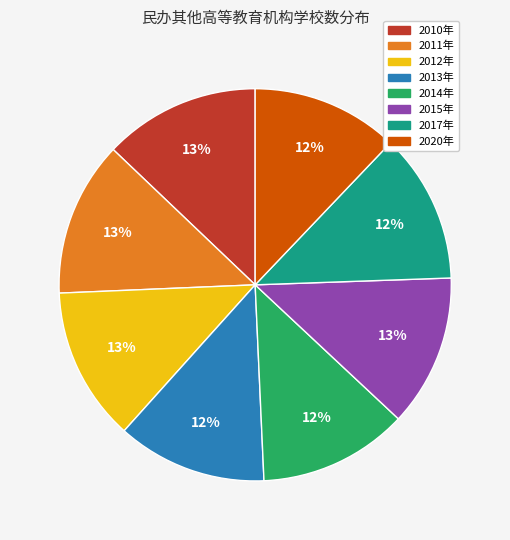

Count the number of slices in the pie.

8